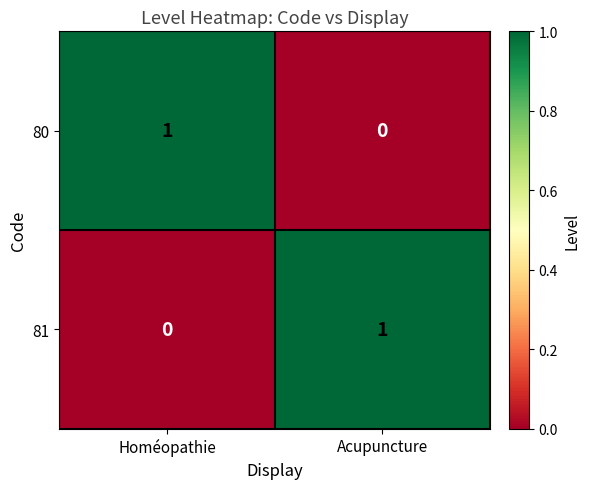

Is it true that 80 equals 2 at Homéopathie?

False